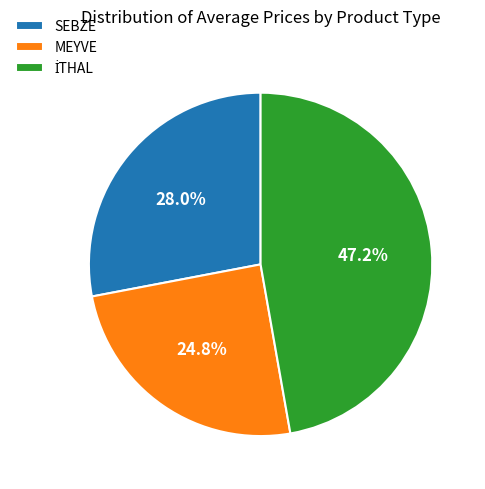

Which category has the smallest portion of the pie?

MEYVE